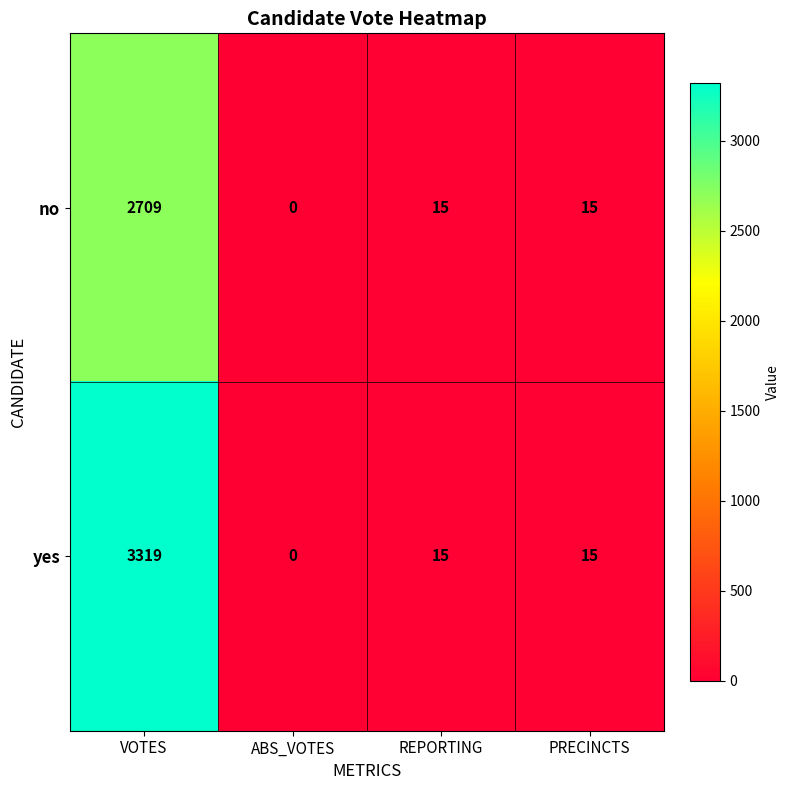

What is the difference between the maximum and minimum values in the no series?

2709